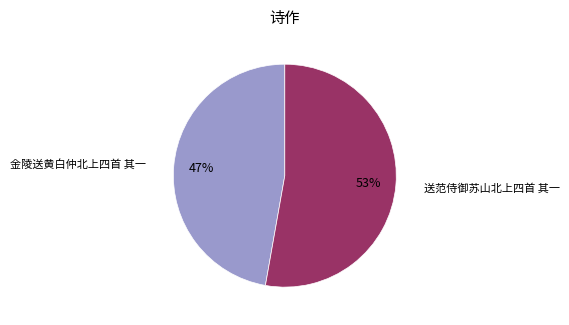

To the nearest percent, what is the average slice percentage?

50%